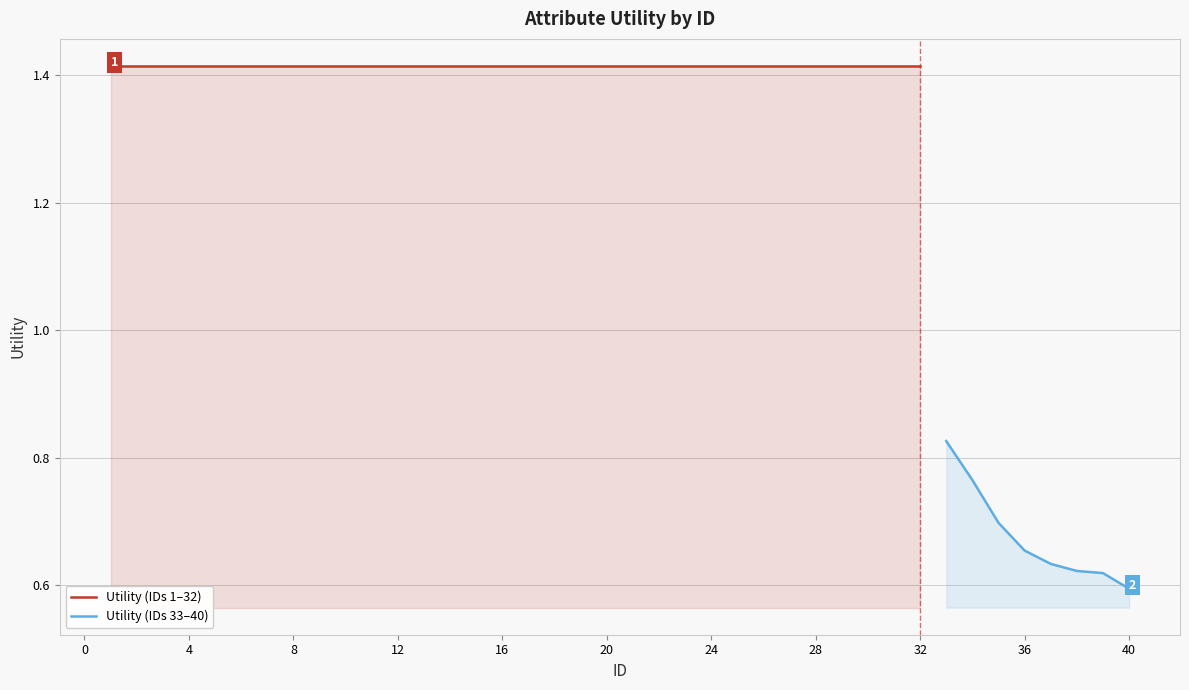

What is the sum of all values?

50.7